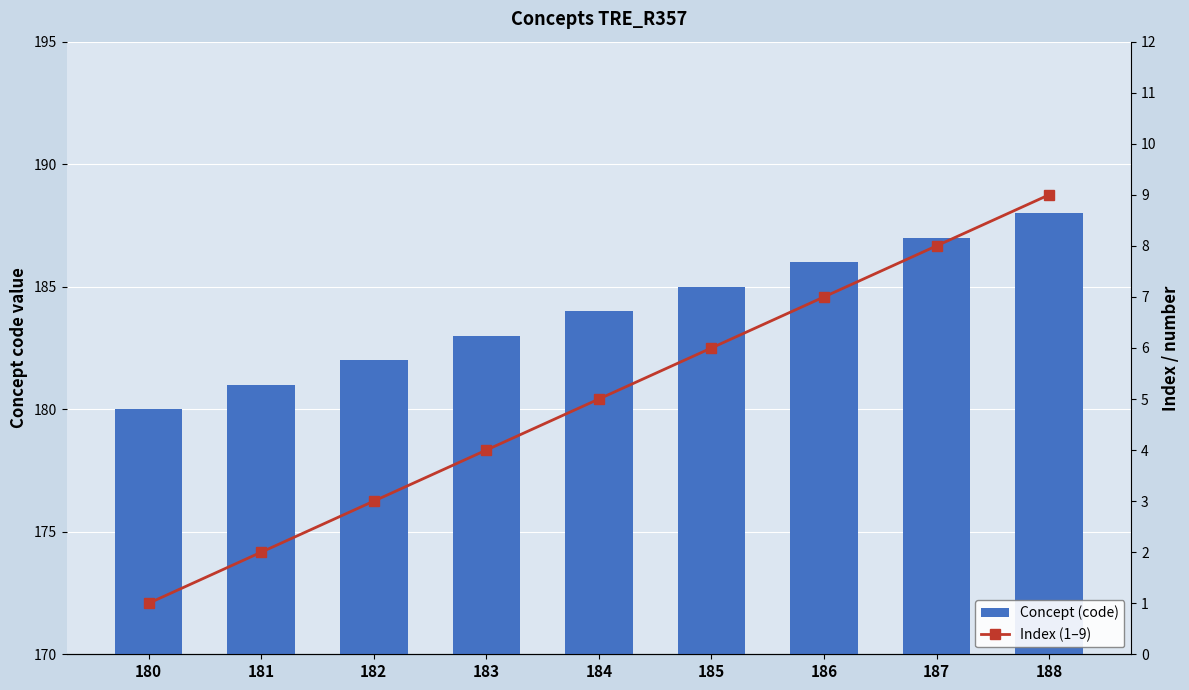

Reading right to left, list all the values displayed in this chart.

Concept (code): 188=188	187=187	186=186	185=185	184=184	183=183	182=182	181=181	180=180
Index (1–9): 188=9	187=8	186=7	185=6	184=5	183=4	182=3	181=2	180=1